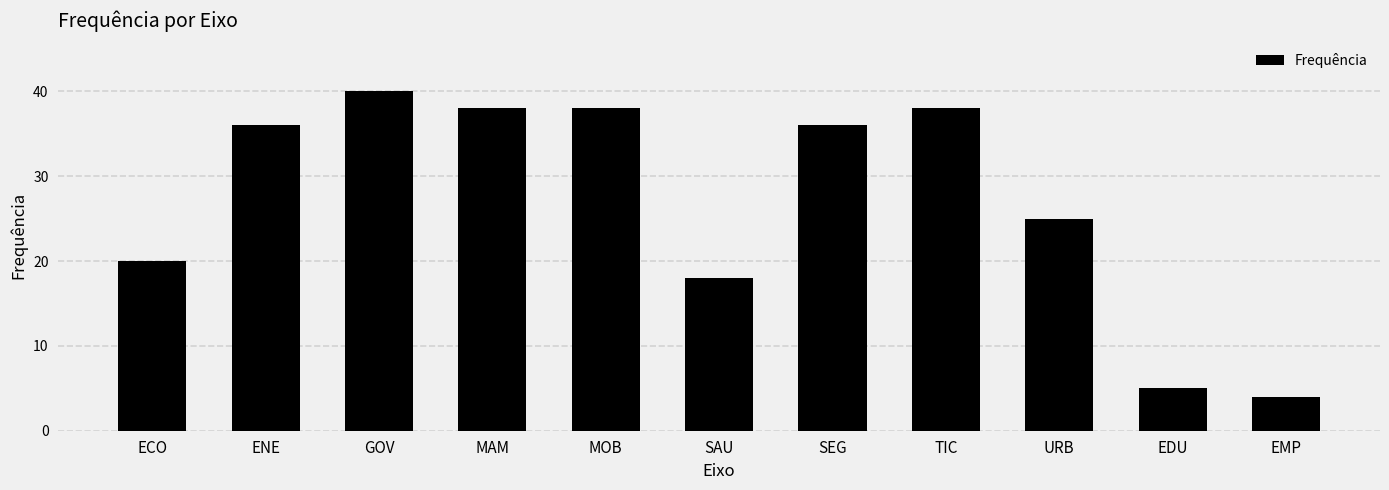

Reading left to right, list all the values displayed in this chart.

ECO=20	ENE=36	GOV=40	MAM=38	MOB=38	SAU=18	SEG=36	TIC=38	URB=25	EDU=5	EMP=4